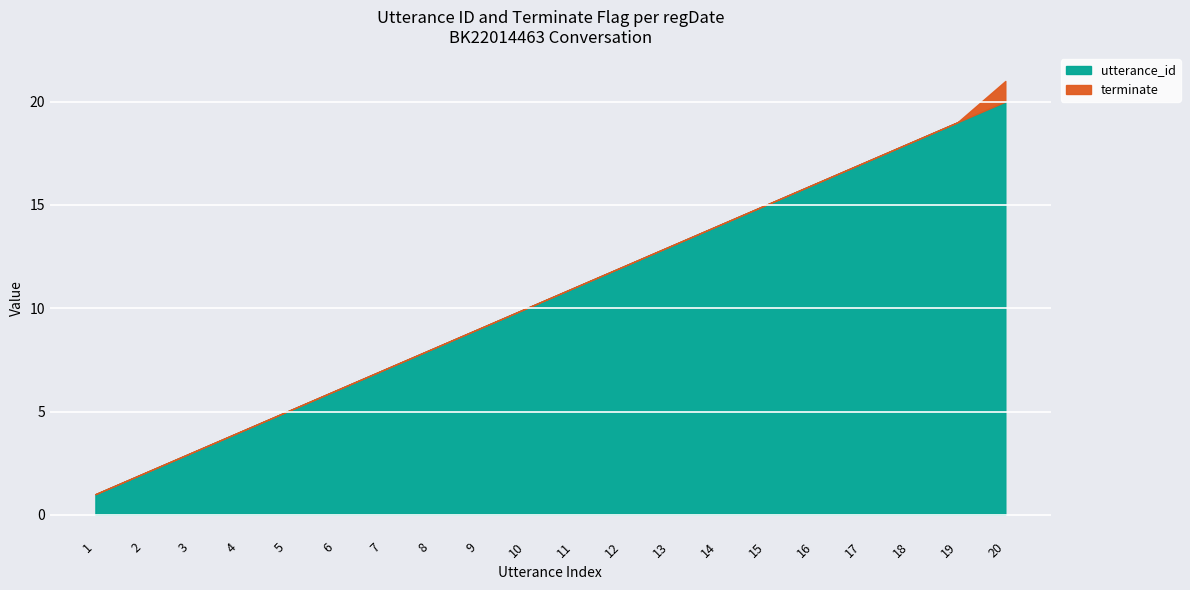

How many lines are shown in the chart?

2